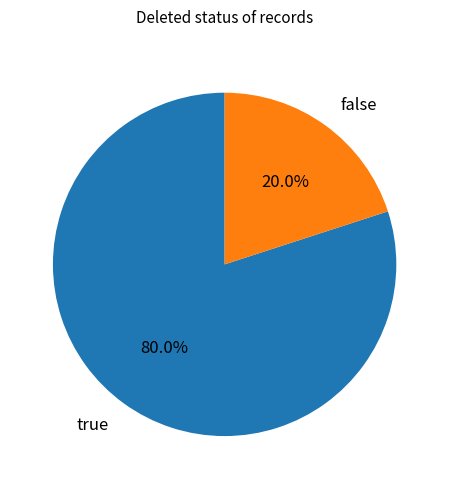

Between true and false, which is larger?

true